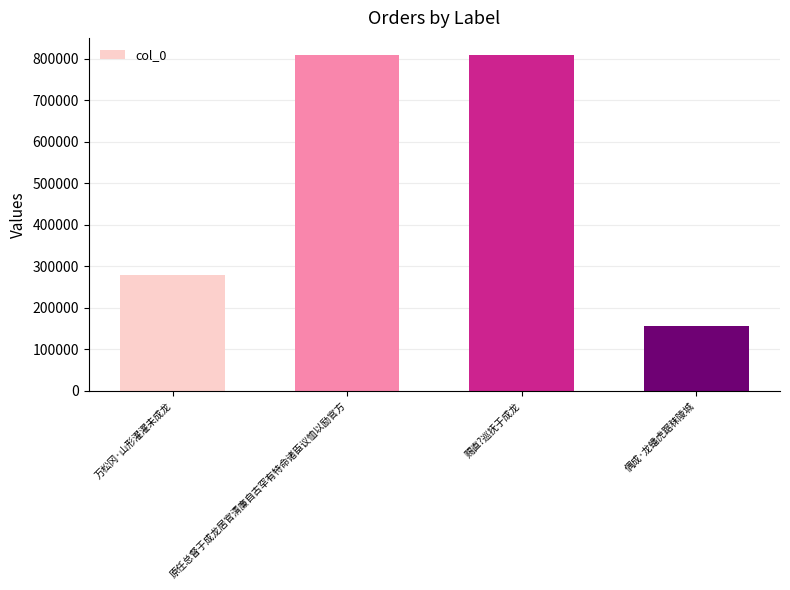

The chart shows a value of 165206 at 万松冈·山形濯濯未成龙. True or false?

False